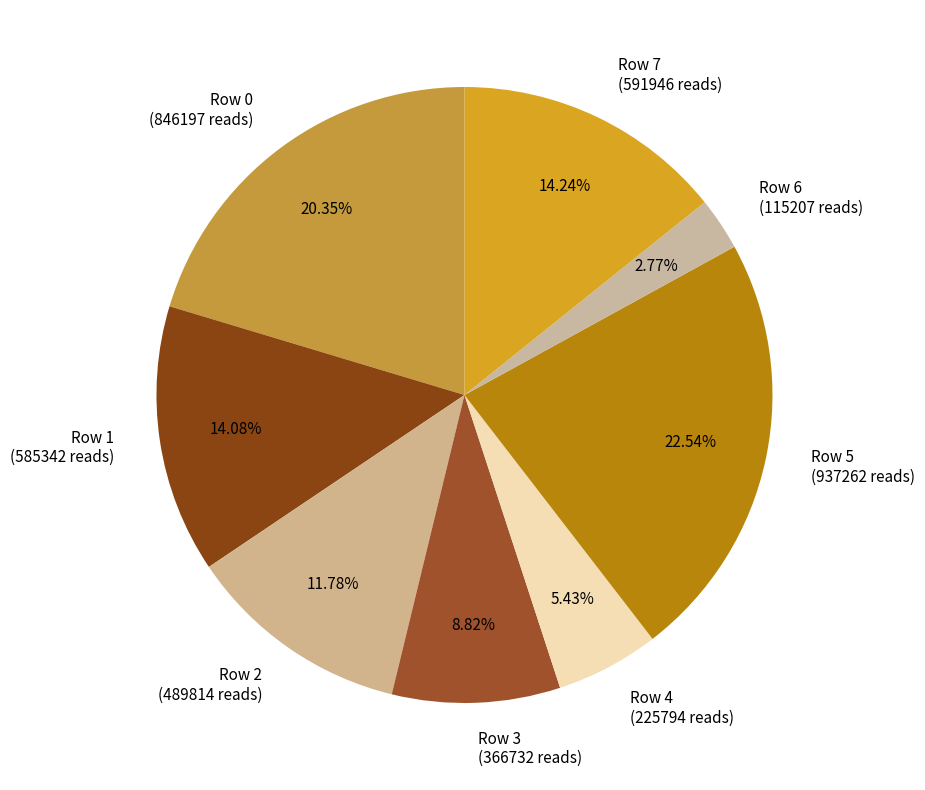

Which slice is the smallest?

Row 6